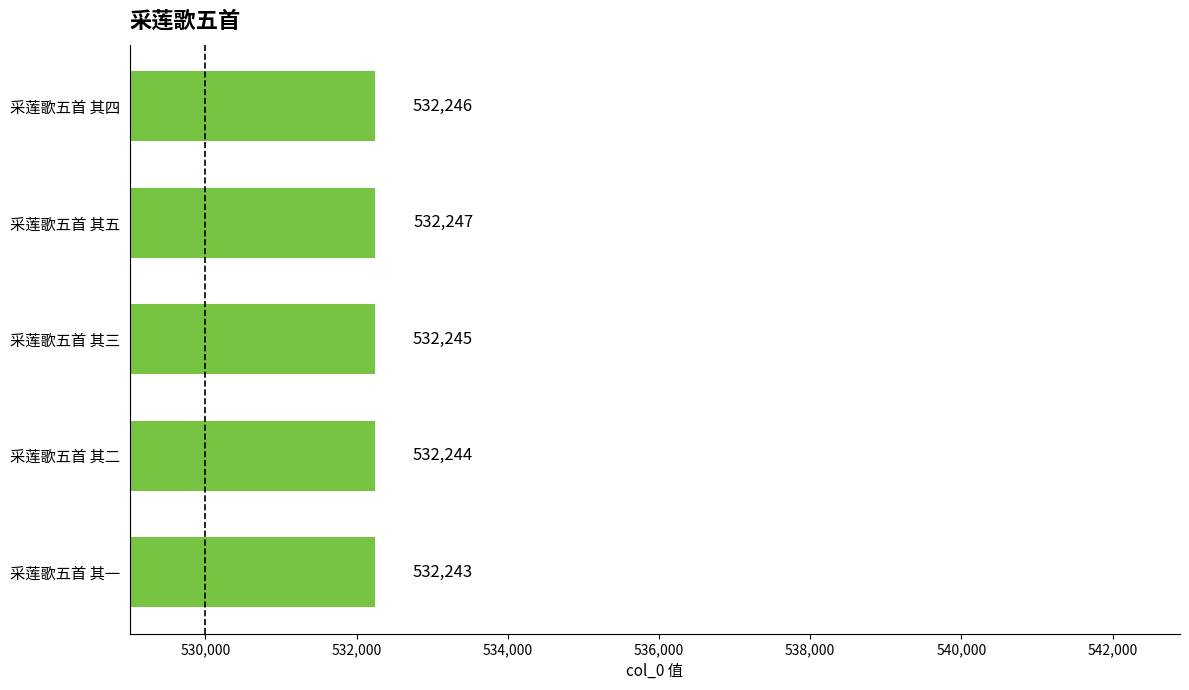

Approximately how many times larger is the value at 采莲歌五首 其三 compared to 采莲歌五首 其二?

1.0